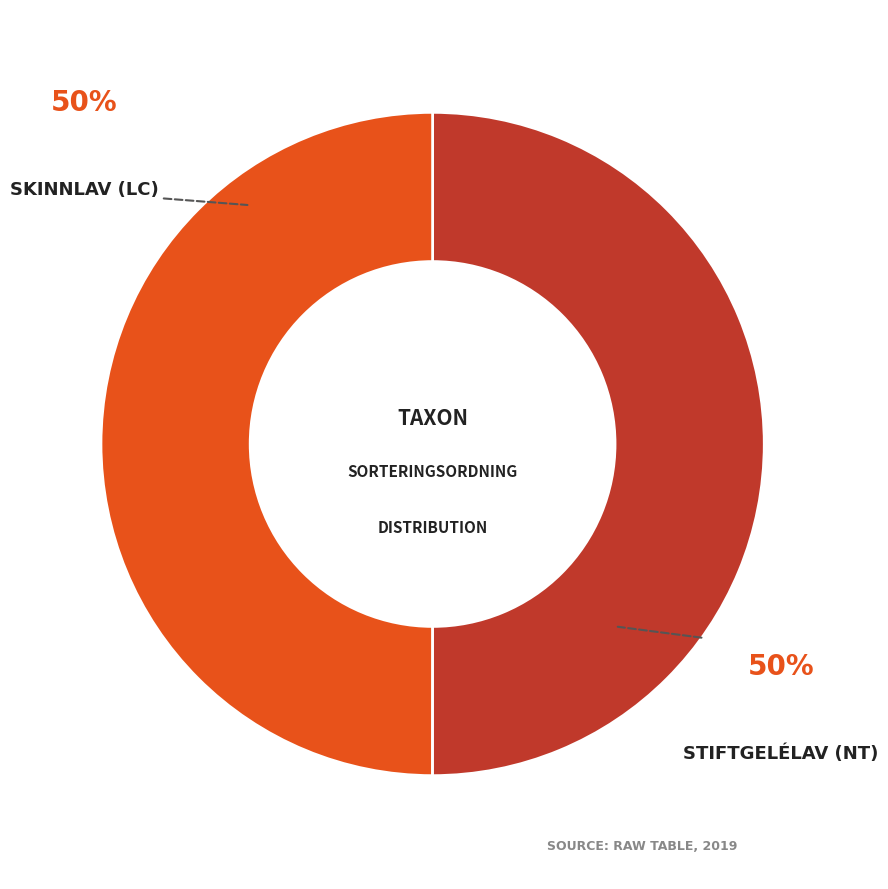

How many slices are in this pie chart?

2